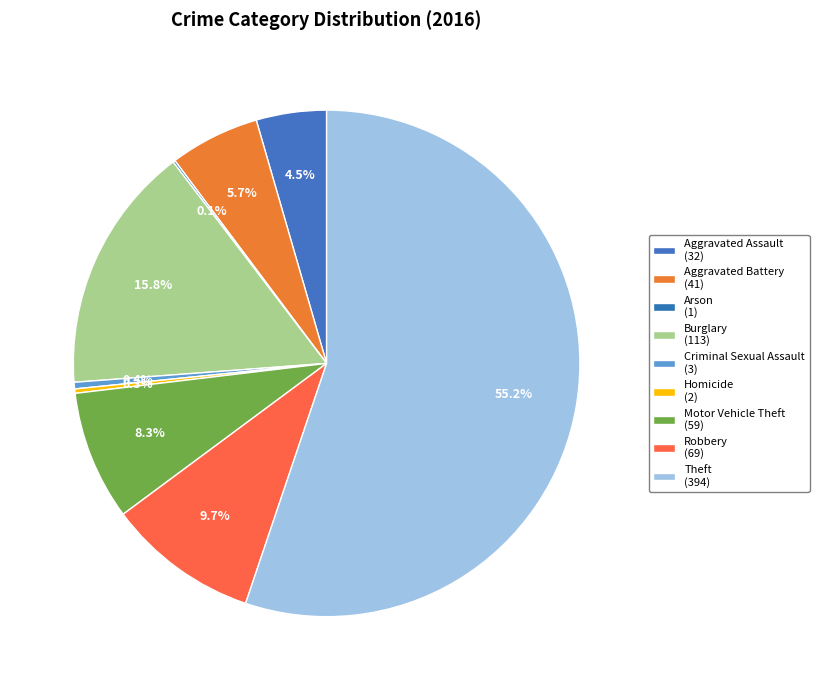

Is it true that Motor Vehicle Theft is 1% of the pie?

False